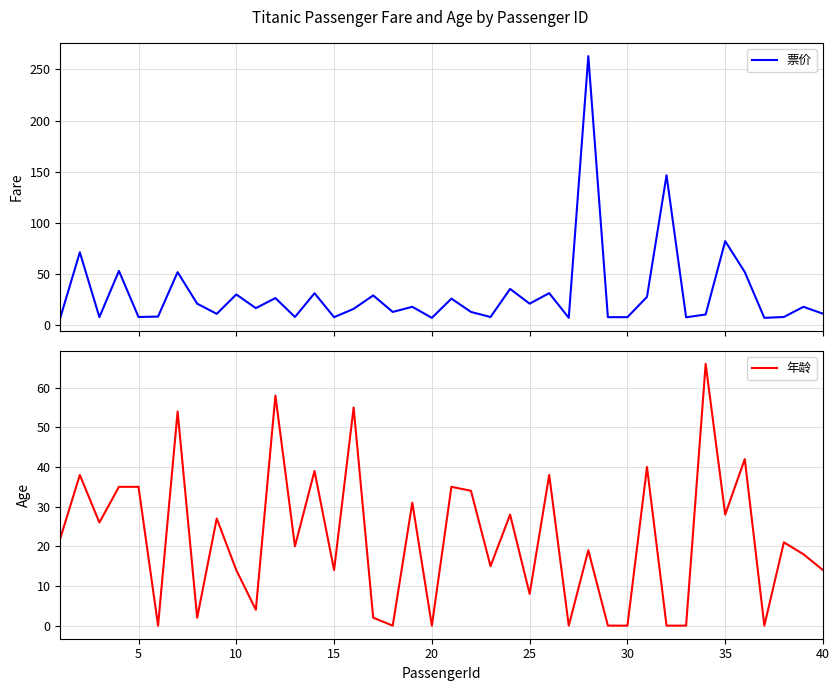

Reading left to right, extract all data points from this chart.

票价: 7.2	71.3	7.9	53.1	8.1	8.5	51.9	21.1	11.1	30.1	16.7	26.6	8.1	31.3	7.9	16.0	29.1	13.0	18.0	7.2	26.0	13.0	8.0	35.5	21.1	31.4	7.2	263.0	7.9	7.9	27.7	146.5	7.8	10.5	82.2	52.0	7.2	8.1	18.0	11.2
年龄: 22.0	38.0	26.0	35.0	35.0	0.0	54.0	2.0	27.0	14.0	4.0	58.0	20.0	39.0	14.0	55.0	2.0	0.0	31.0	0.0	35.0	34.0	15.0	28.0	8.0	38.0	0.0	19.0	0.0	0.0	40.0	0.0	0.0	66.0	28.0	42.0	0.0	21.0	18.0	14.0